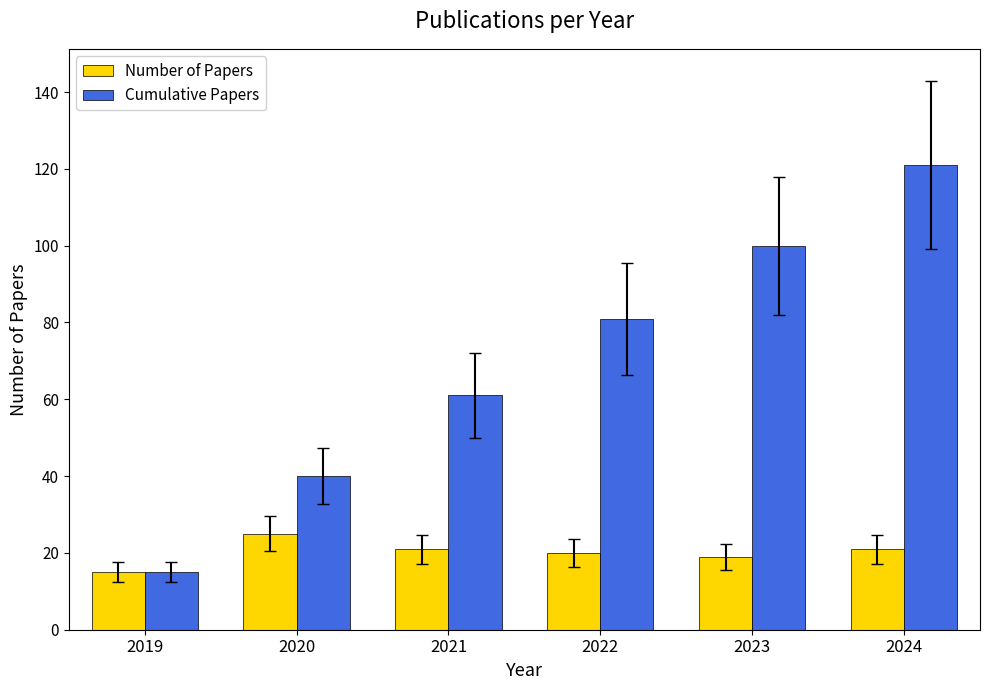

What is the sum of all Cumulative Papers values?

418